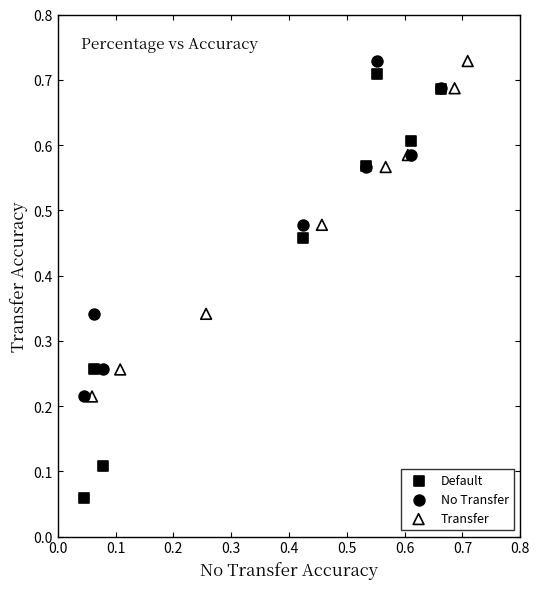

Which series has the widest spread of Y values?

Default